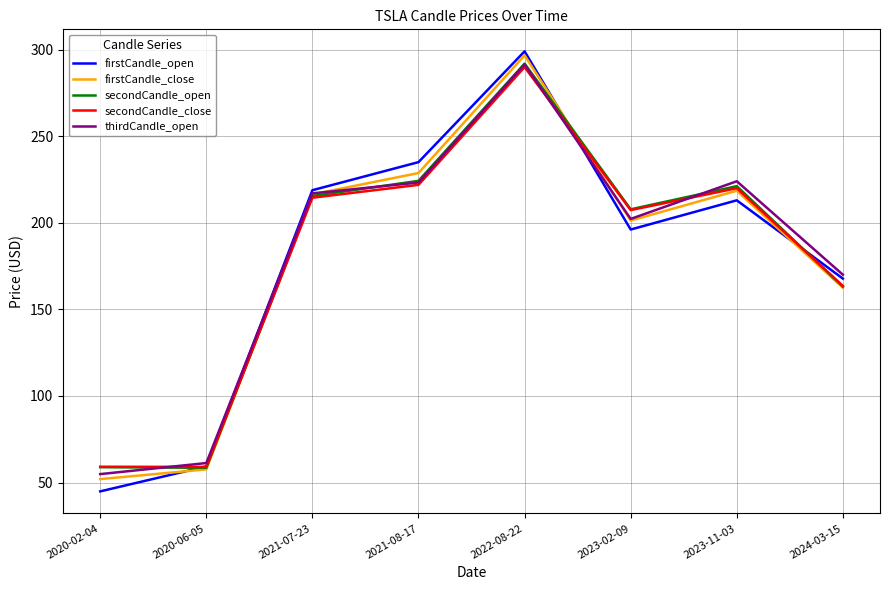

Does the chart display data point markers on the line(s)?

No